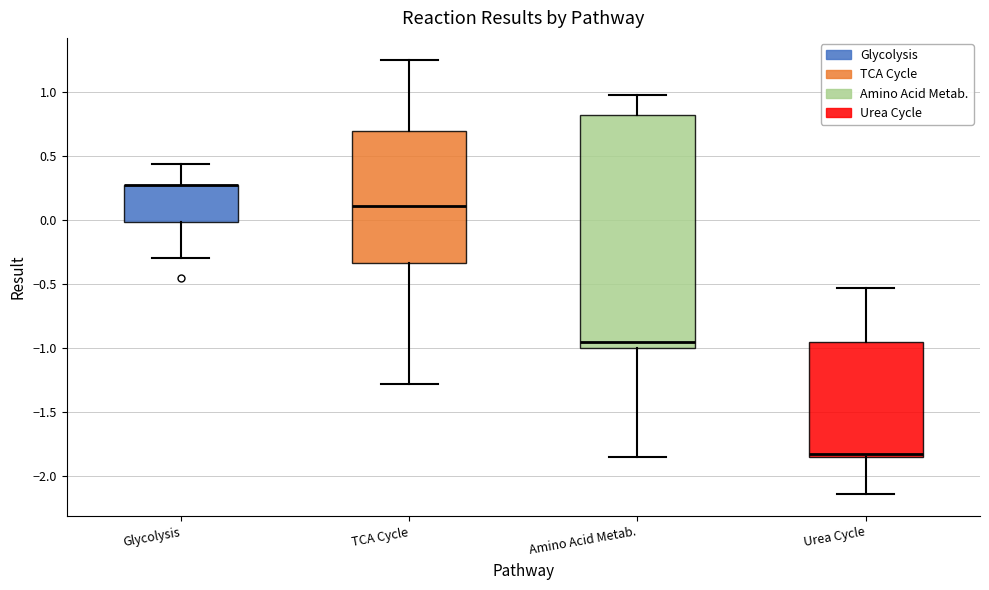

Which box is the tallest, from its lower edge to its upper edge?

Amino Acid Metab.